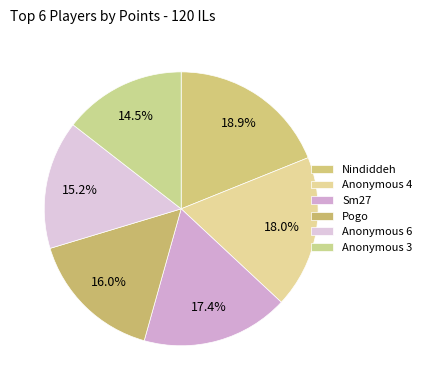

Does Sm27 represent more than half of the total?

No